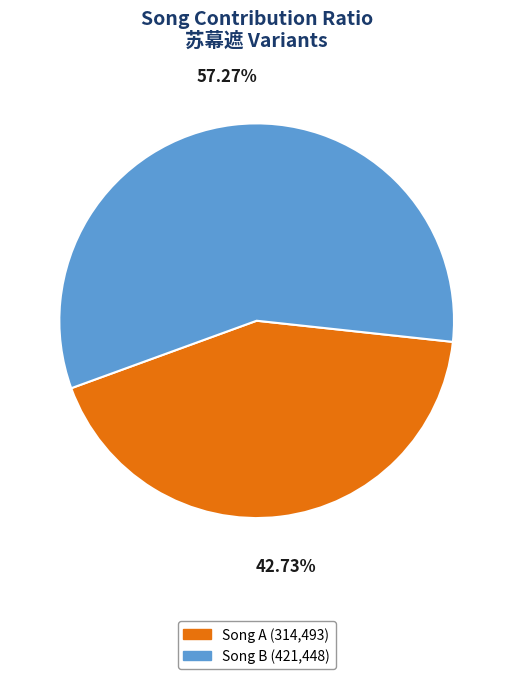

How many segments does this pie chart have?

2